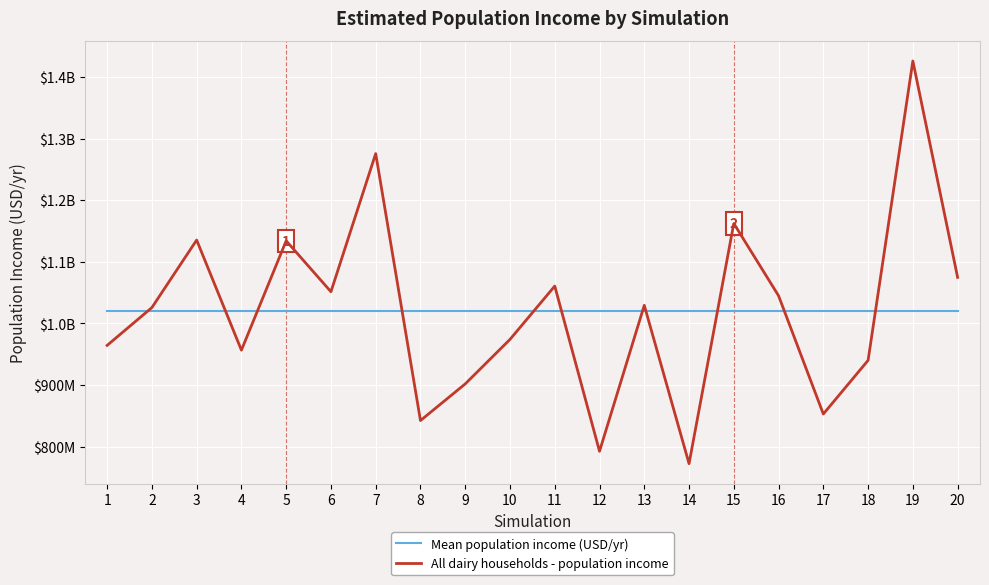

What is the difference between the highest and lowest values at 20?

53872610.6